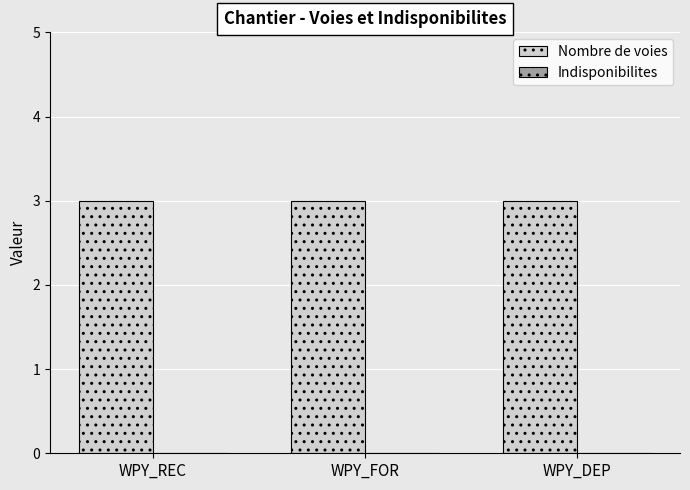

True or false: Nombre de voies has a value of 5 at WPY_DEP.

False